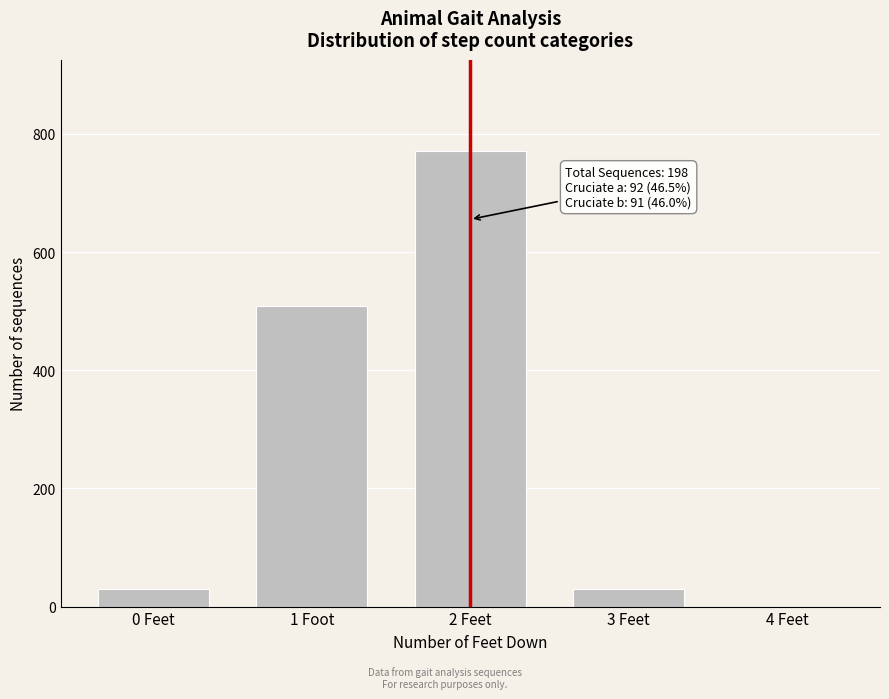

At which label is the value closest to 385?

1 Foot